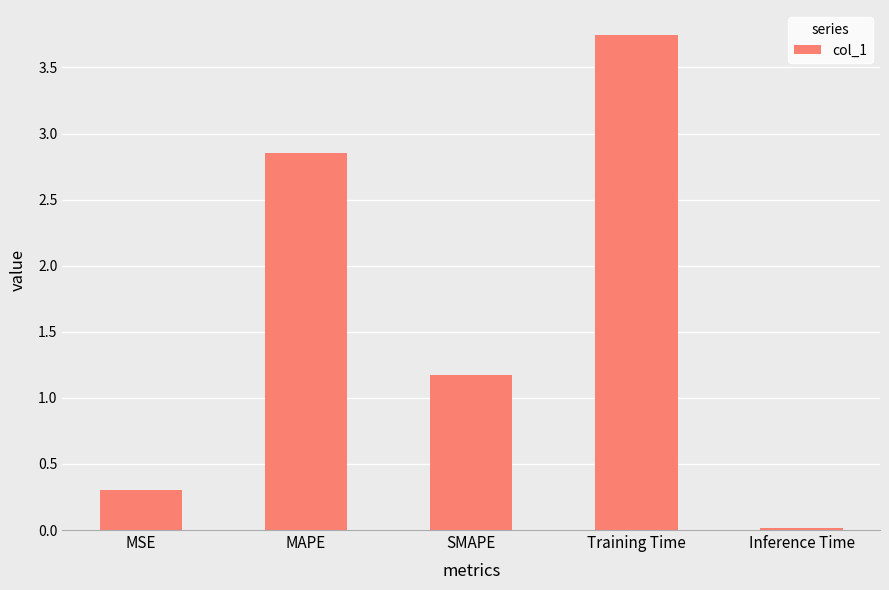

At which label is the value closest to 1?

SMAPE